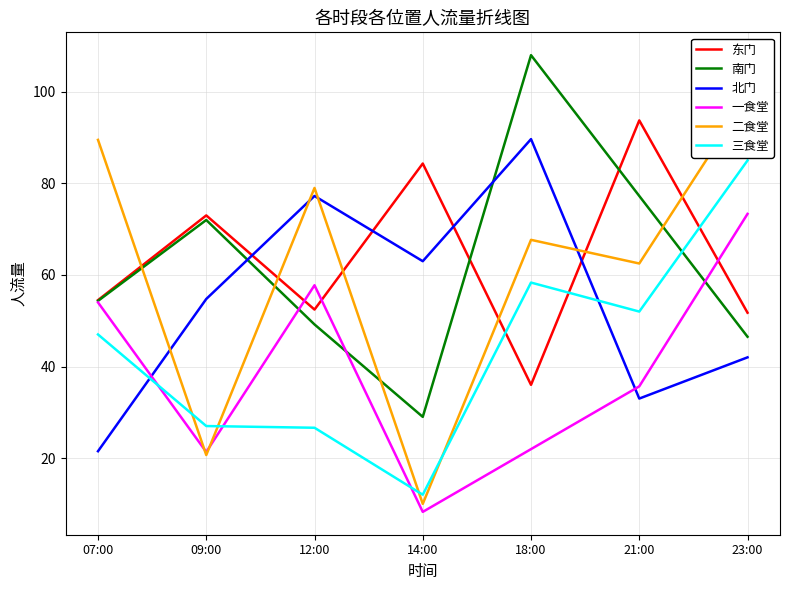

What are all the series names shown in the legend?

东门, 南门, 北门, 一食堂, 二食堂, 三食堂